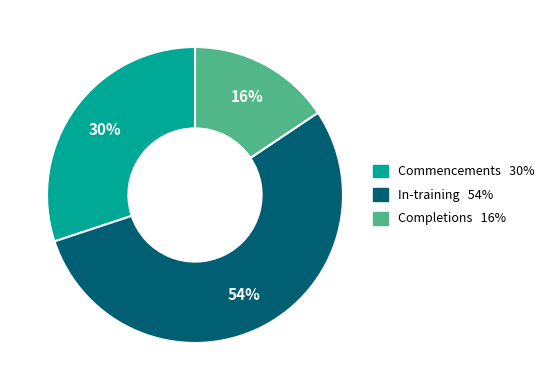

Which category has the biggest portion of the pie?

In-training